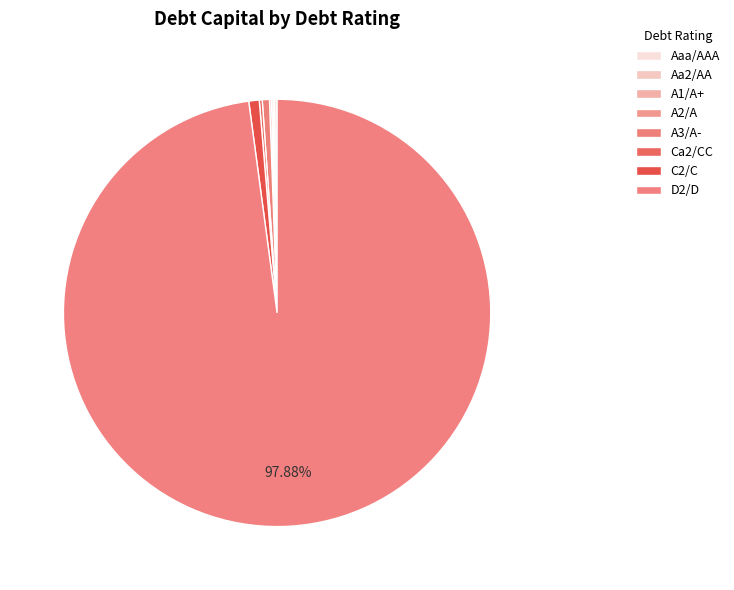

Is the sum of Aaa/AAA and Ca2/CC greater than half?

No